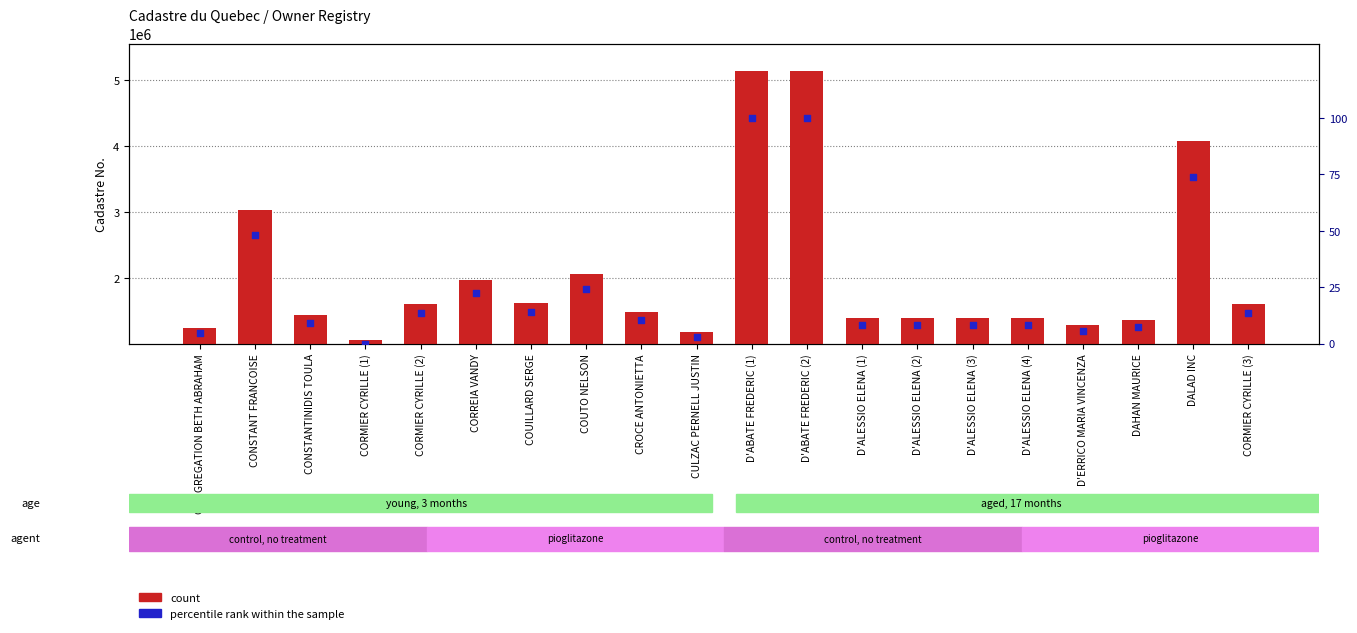

At how many categories does at least one series exceed 84632?

20